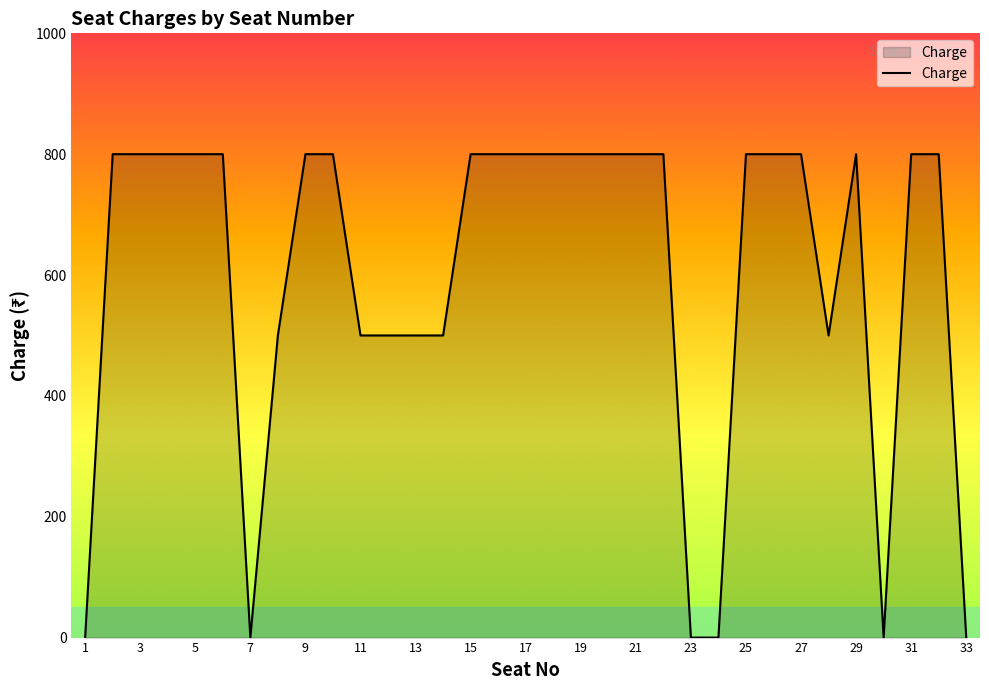

What is the difference between the maximum and minimum values?

800